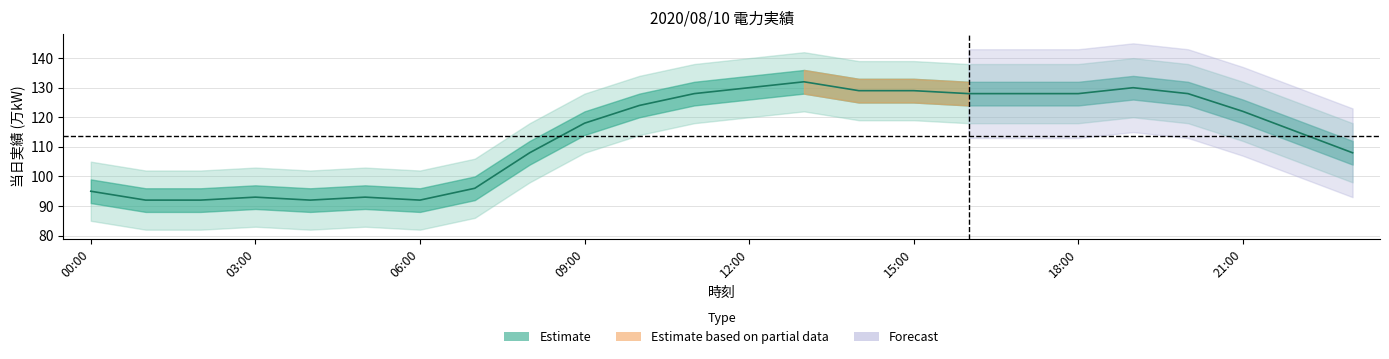

How many points are lower than both their immediate neighbors (excluding endpoints)?

2